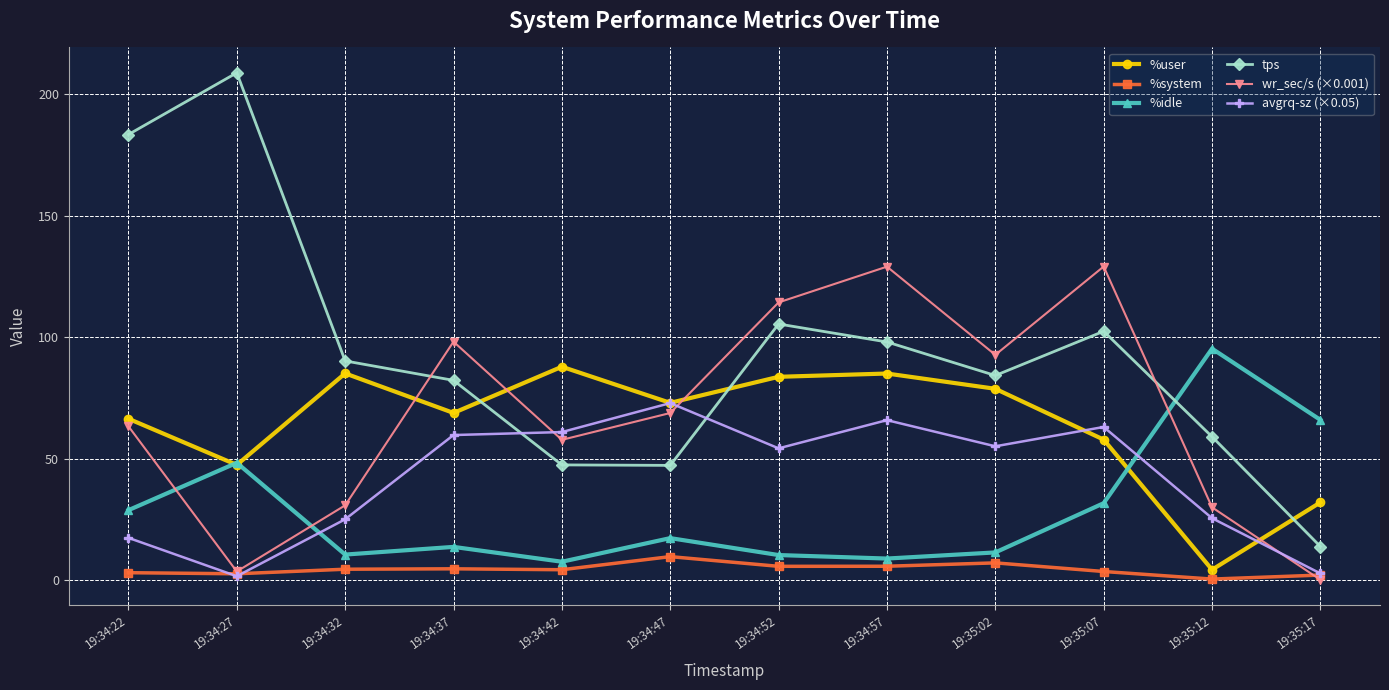

True or false: %idle has more than 1 interior local peaks.

True